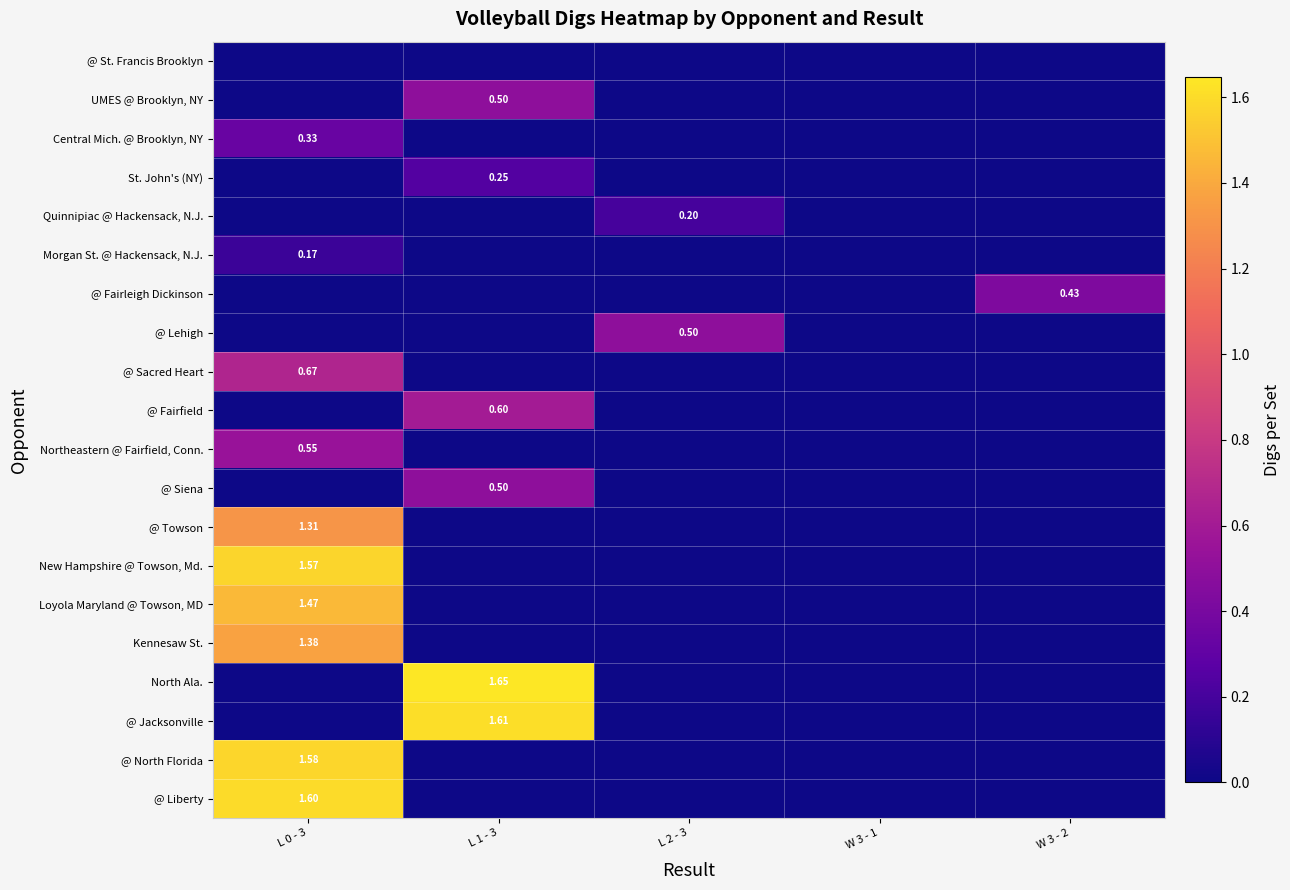

What is the sum of all Central Mich. @ Brooklyn, NY values?

0.3